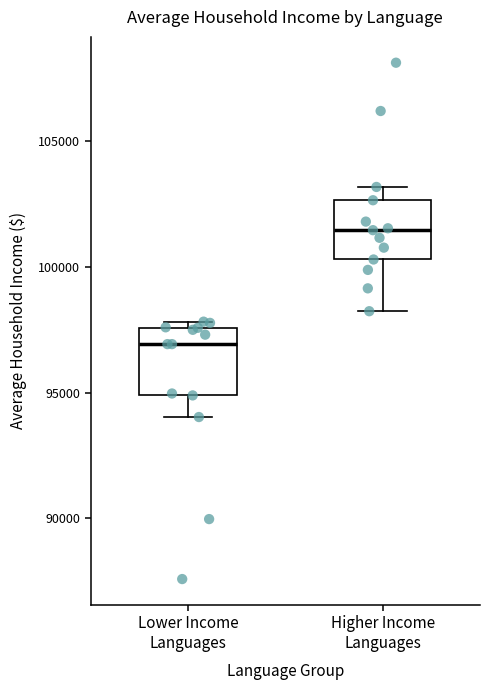

Which box has the highest median line?

Higher Income Languages